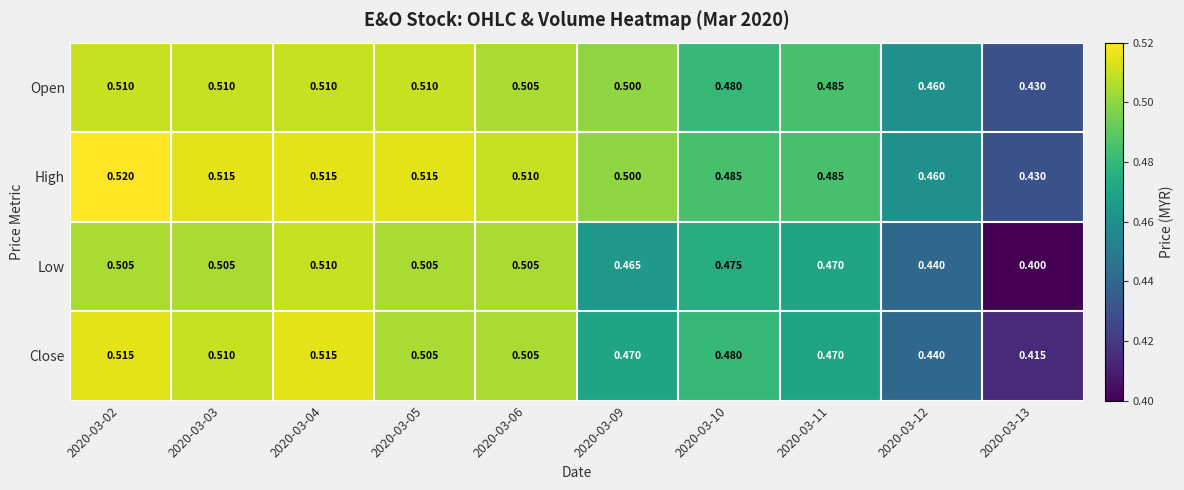

What is the maximum value shown in the chart?

0.5